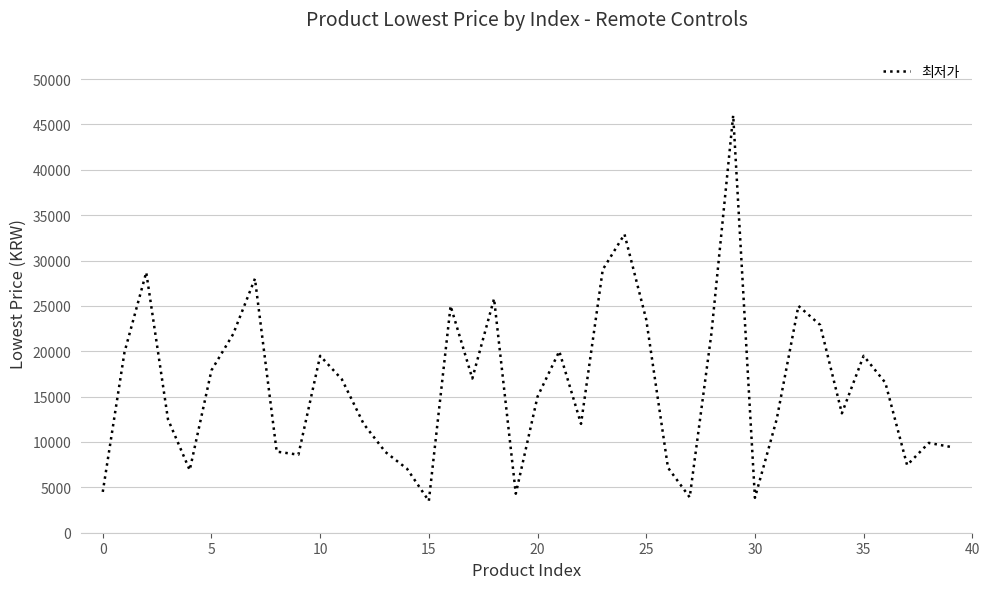

What is the difference between the maximum and minimum values?

42500